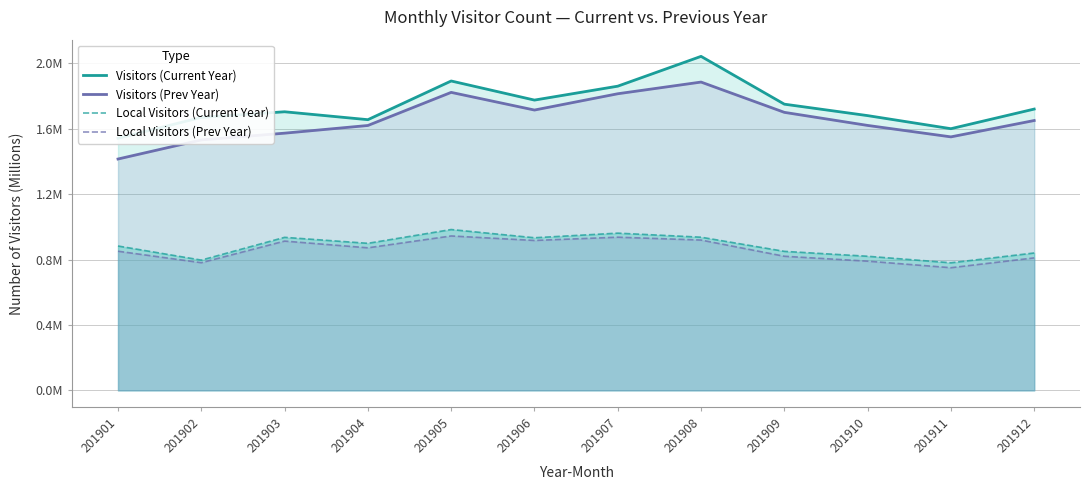

Reading left to right, extract all data points from this chart.

Visitors (Current Year): 1.5	1.7	1.7	1.7	1.9	1.8	1.9	2.0	1.8	1.7	1.6	1.7
Visitors (Prev Year): 1.4	1.5	1.6	1.6	1.8	1.7	1.8	1.9	1.7	1.6	1.6	1.6
Local Visitors (Current Year): 0.9	0.8	0.9	0.9	1.0	0.9	1.0	0.9	0.8	0.8	0.8	0.8
Local Visitors (Prev Year): 0.9	0.8	0.9	0.9	0.9	0.9	0.9	0.9	0.8	0.8	0.8	0.8